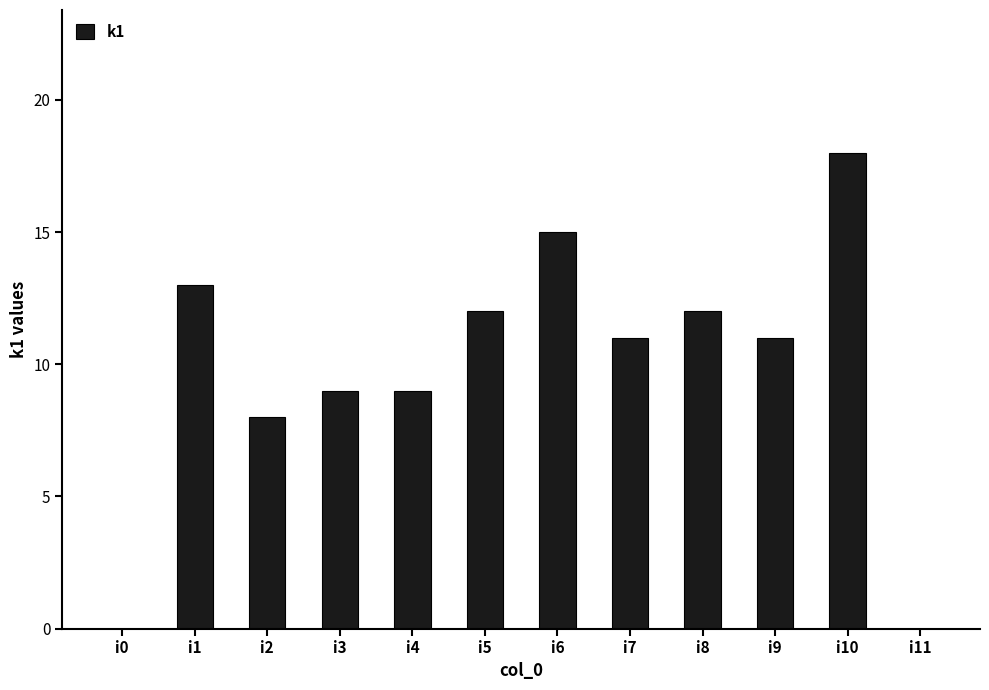

Is it true that the value at i7 is 11?

True